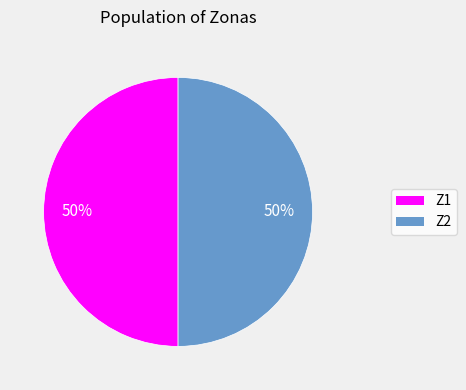

Is it true that Z2 is 50% of the pie?

True